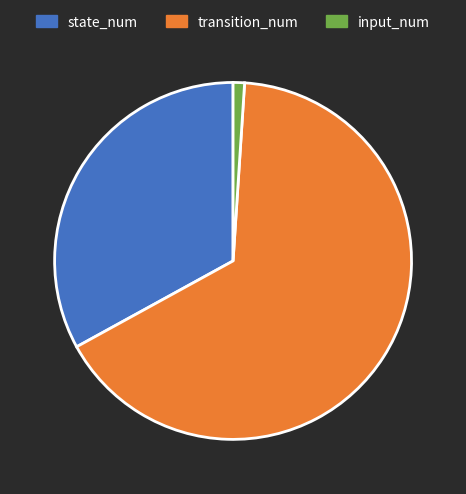

The state_num slice represents 43% of the pie. True or false?

False